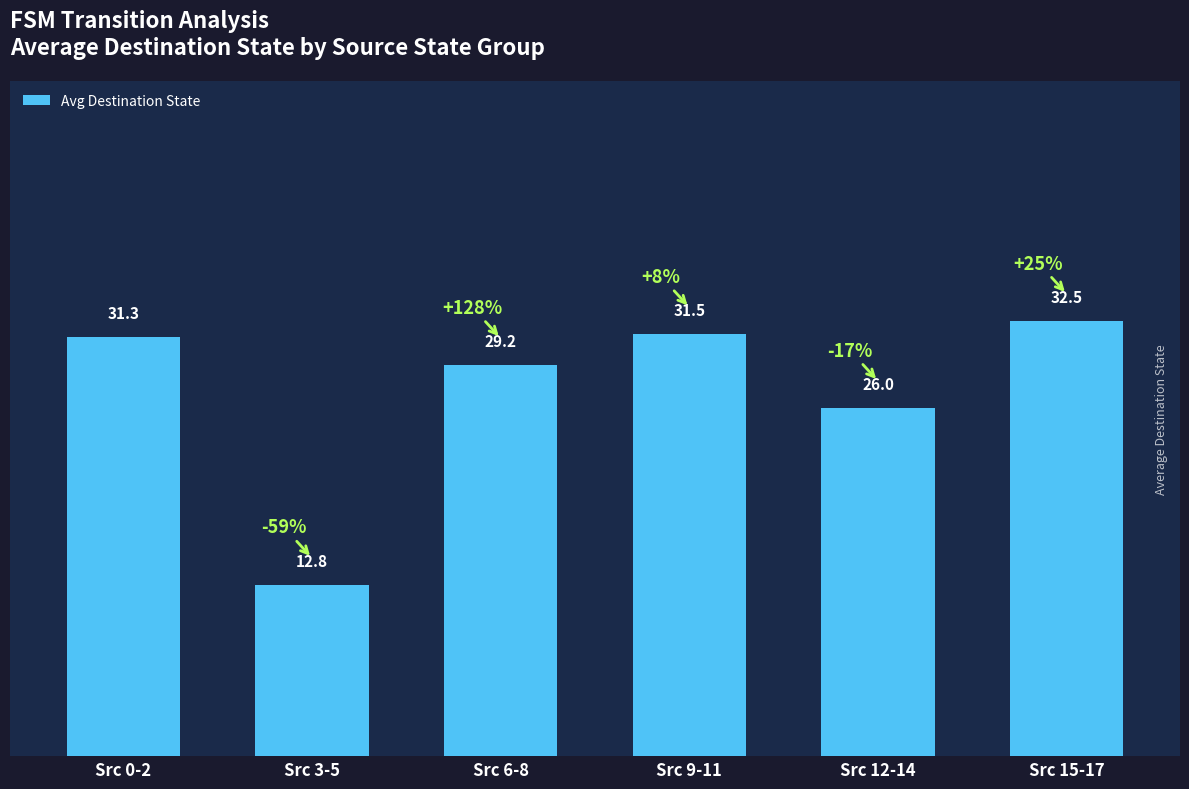

Which label corresponds to the smallest value in the chart?

Src 3-5